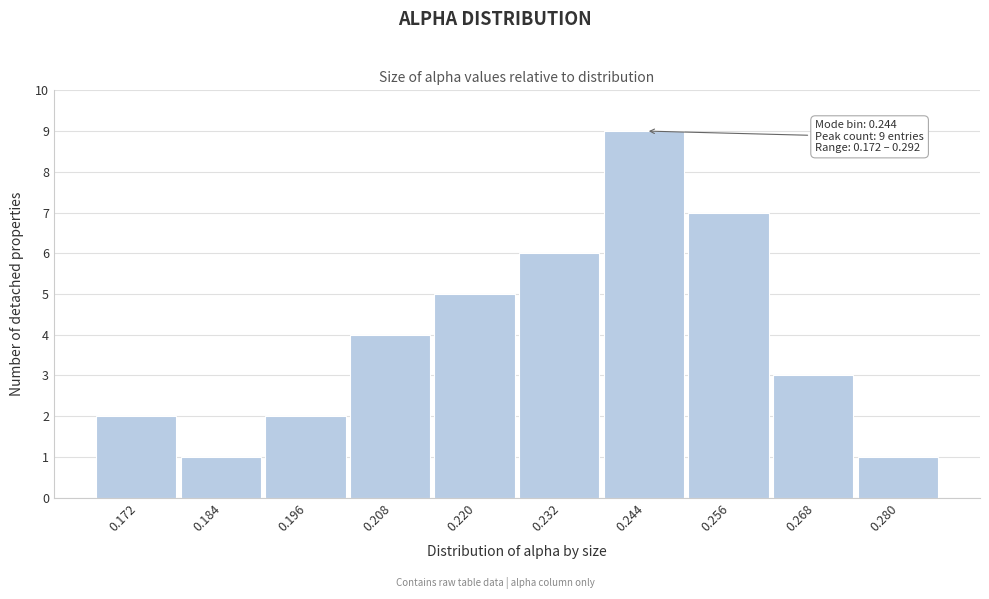

Reading left to right, transcribe all the data shown in this chart.

0.172=2	0.184=1	0.196=2	0.208=4	0.220=5	0.232=6	0.244=9	0.256=7	0.268=3	0.280=1